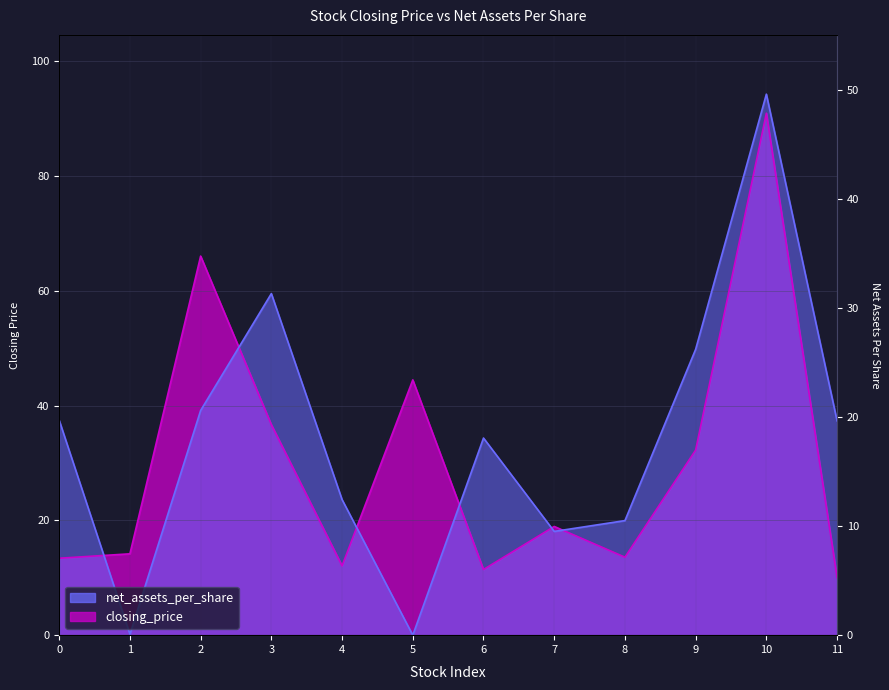

How many intersections are there between net_assets_per_share and closing_price?

6